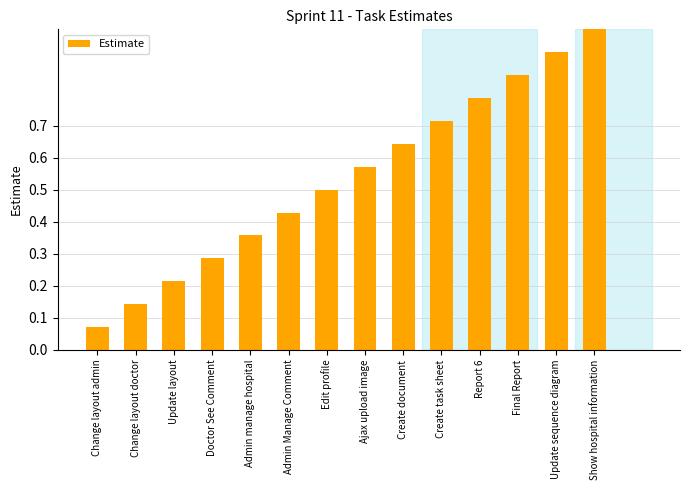

At which category does the chart reach its minimum across all series?

Change layout admin